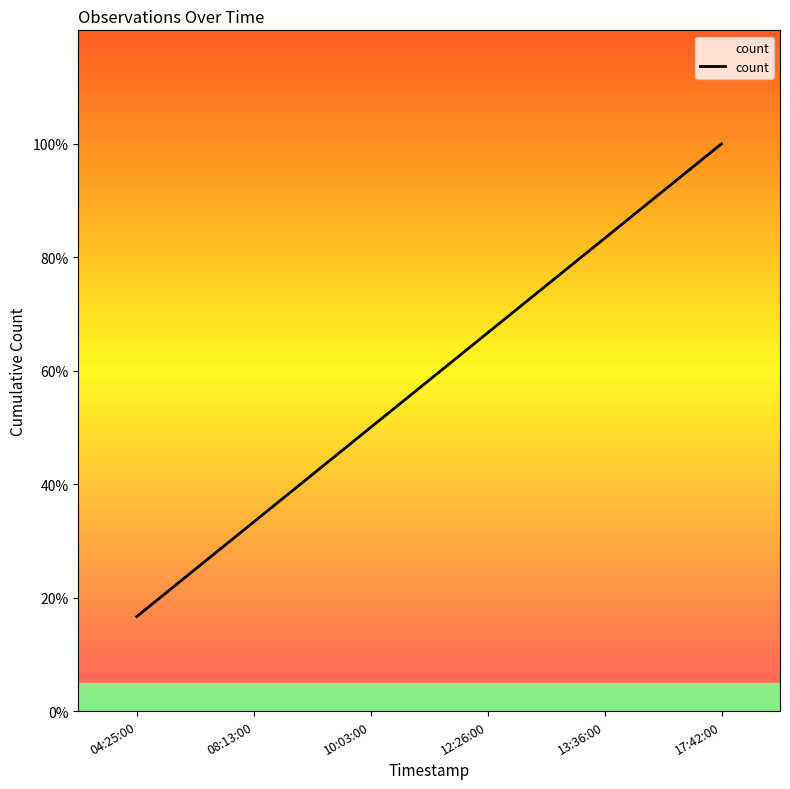

Reading right to left, what are all the values shown in this chart?

17:42:00=1.0	13:36:00=0.8	12:26:00=0.7	10:03:00=0.5	08:13:00=0.3	04:25:00=0.2